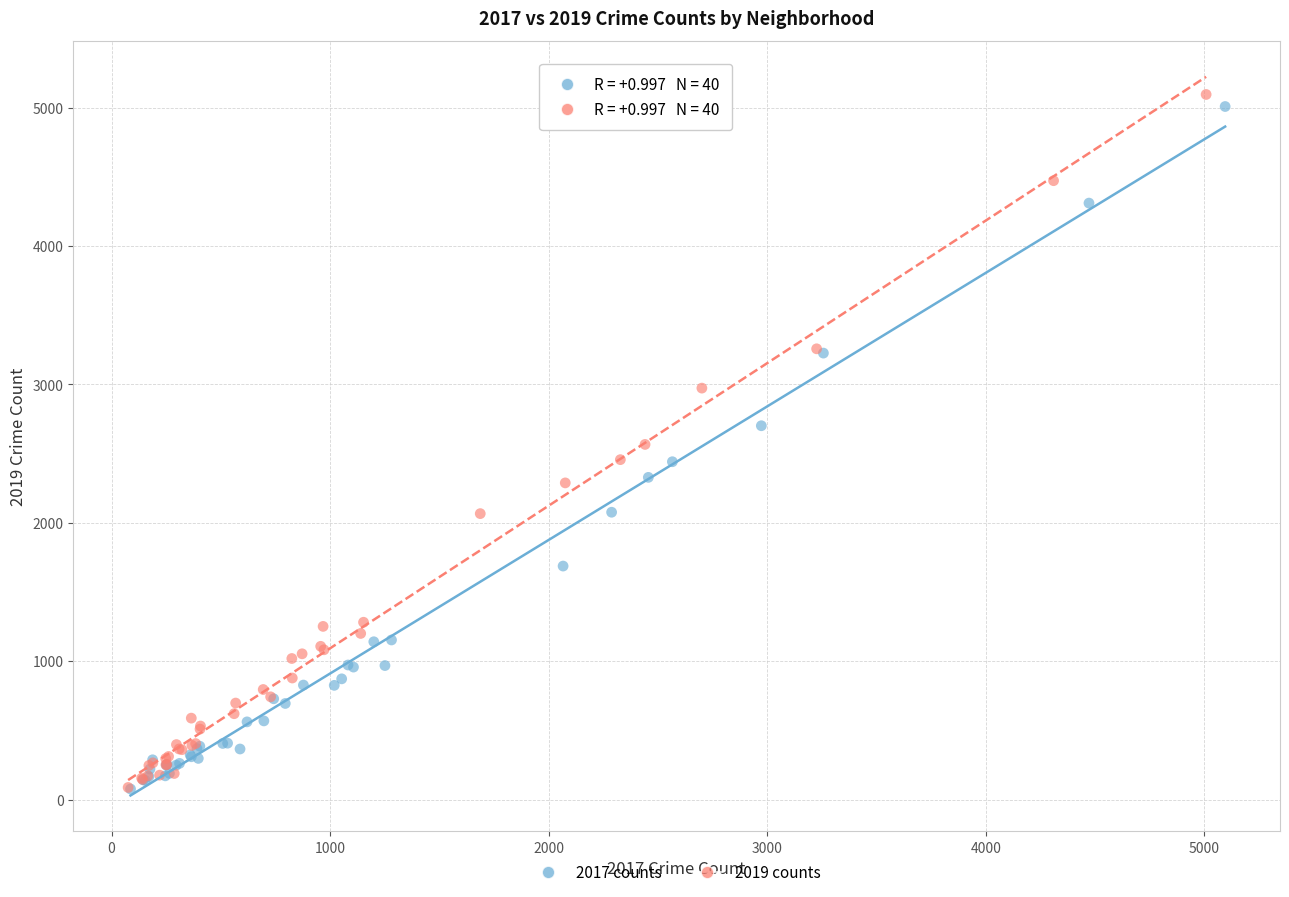

Which series has the largest Y range (max minus min)?

2019 counts